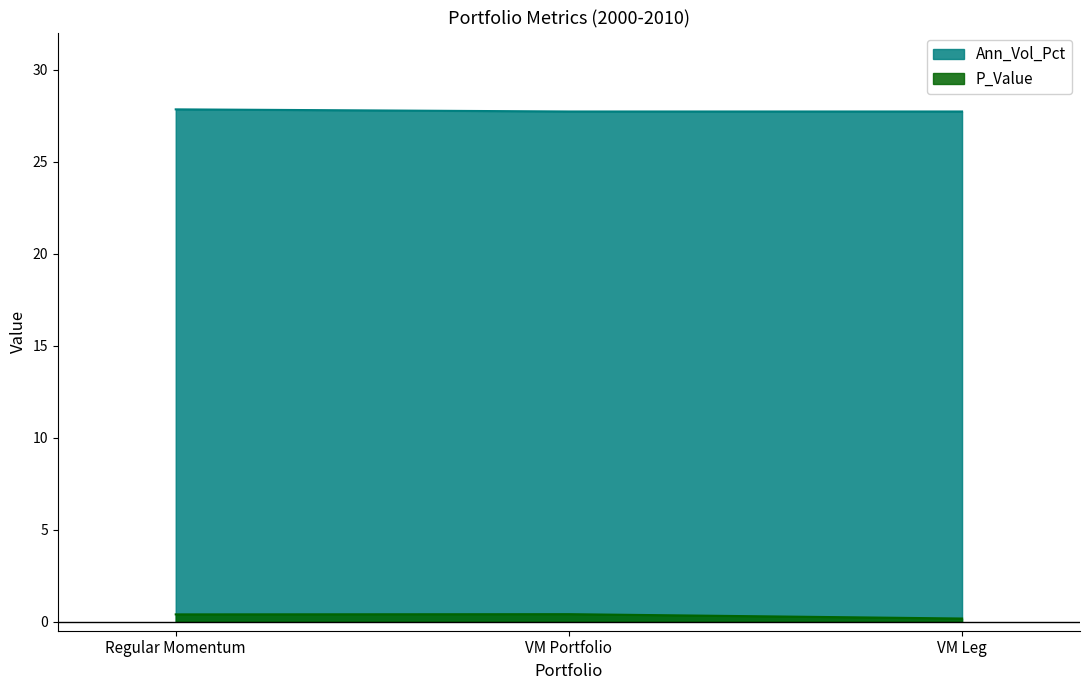

Is the value of Ann_Vol_Pct at Regular Momentum greater than the value of P_Value at VM Portfolio?

Yes